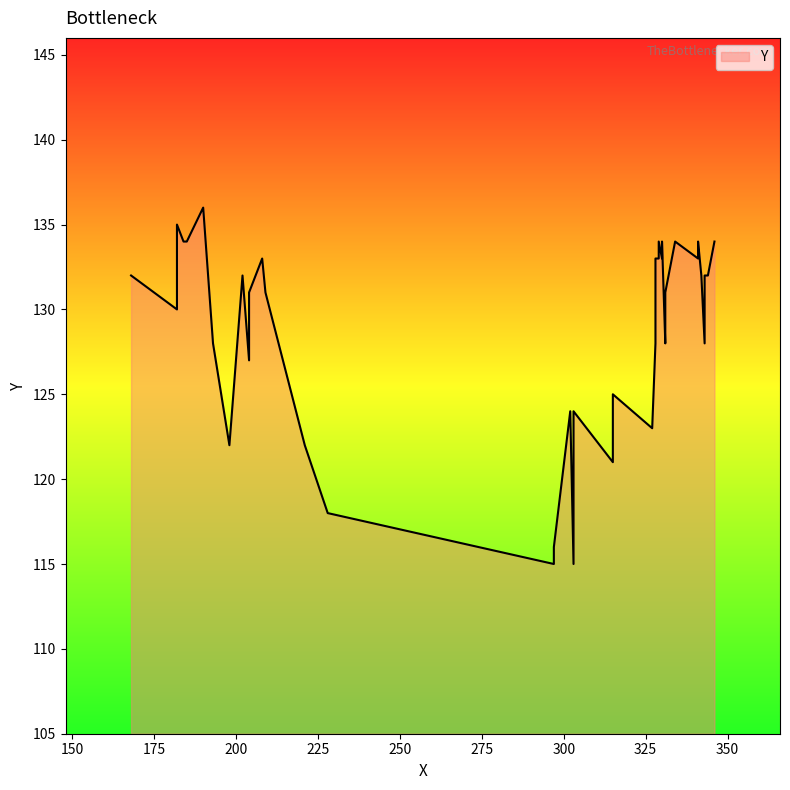

Rank the categories by value from highest to lowest.

39, 38, 31, 32, 33, 34, 35, 36, 37, 26, 27, 28, 29, 30, 21, 22, 23, 24, 25, 18, 19, 20, 17, 13, 14, 15, 16, 12, 11, 9, 10, 7, 8, 5, 6, 4, 3, 2, 0, 1